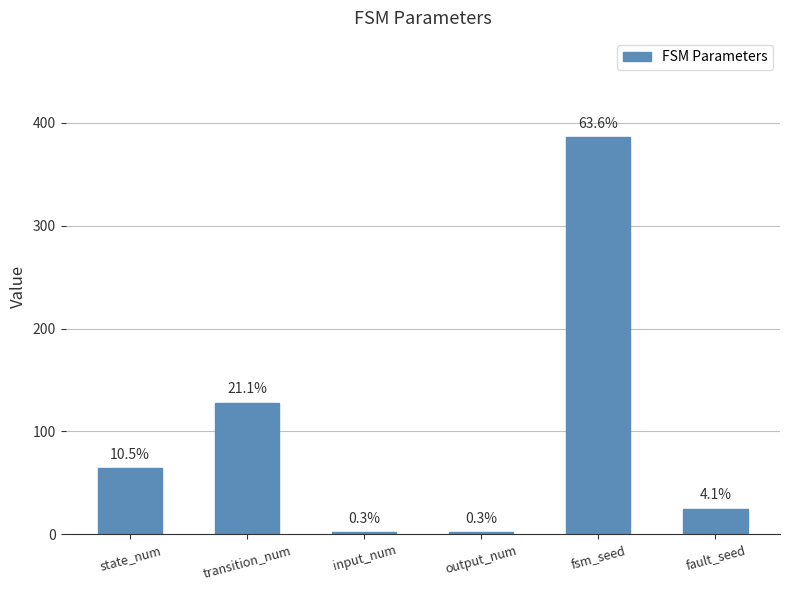

Which category has the lowest value across all series?

input_num